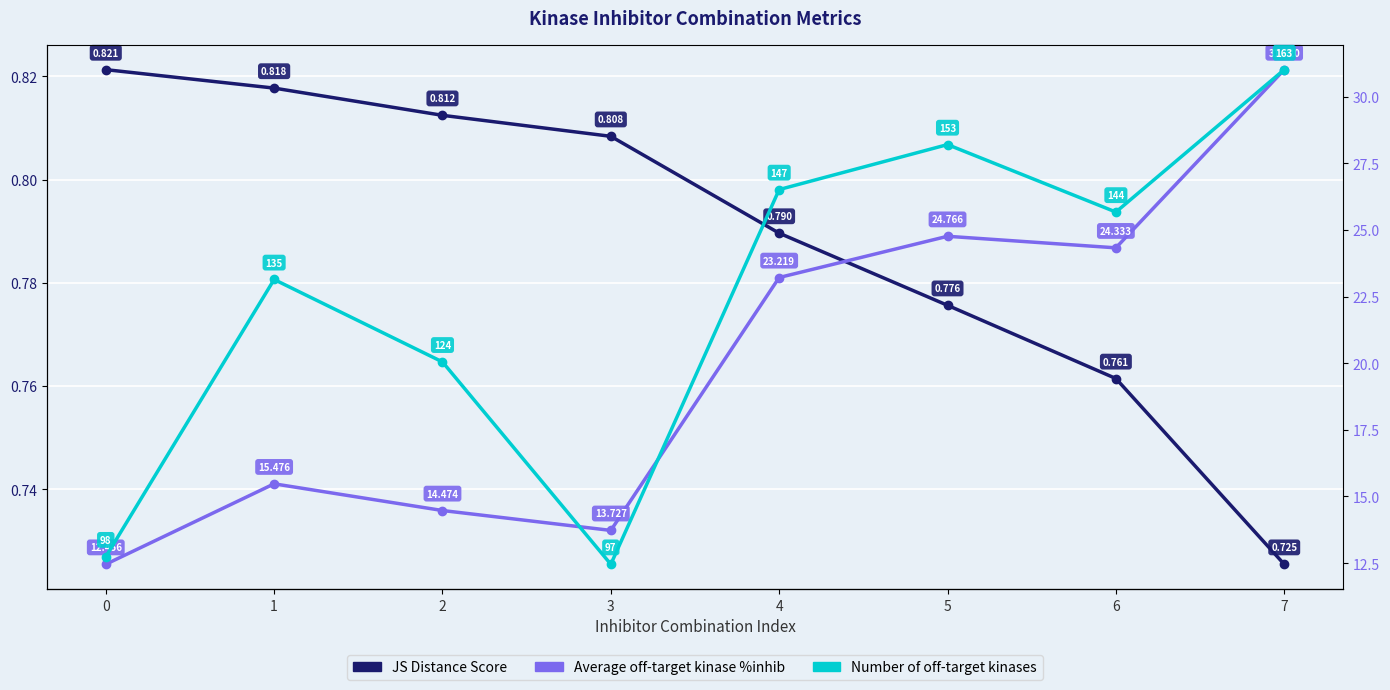

Rank the series by their maximum value, from highest to lowest.

Number of off-target kinases, Average off-target kinase %inhib, JS Distance Score